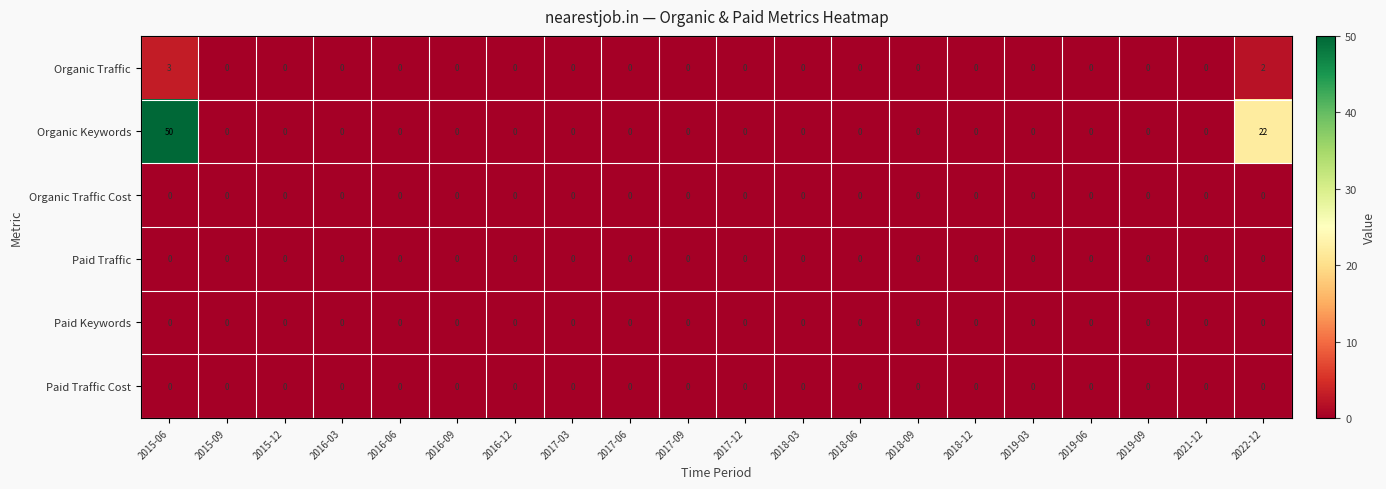

The Organic Traffic Cost series shows 0 at 2015-12. True or false?

True